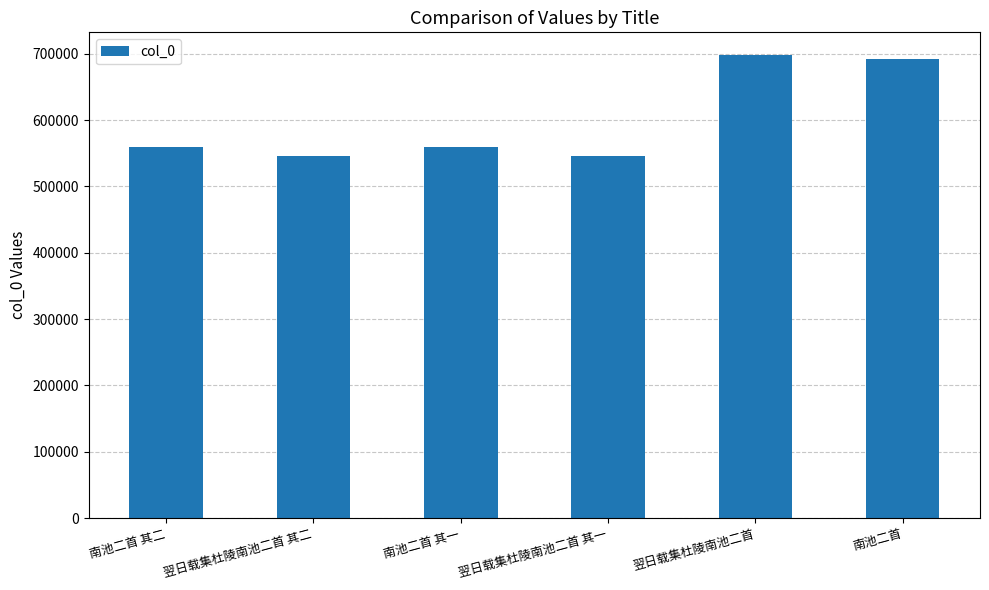

What is the value of the 5th bar from the left?

697238